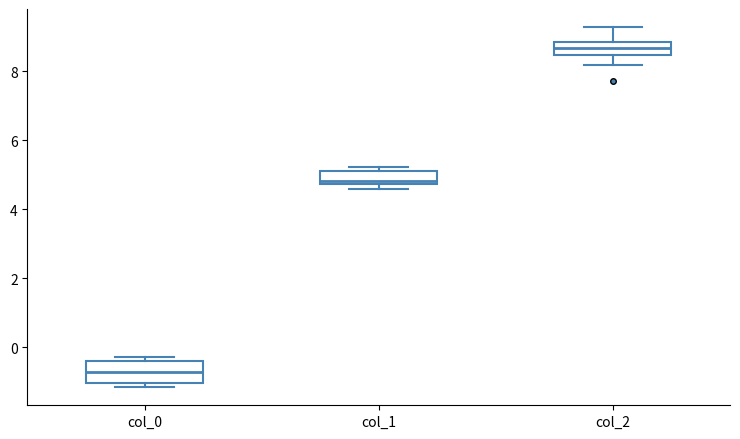

Which box is the tallest, from its lower edge to its upper edge?

col_0